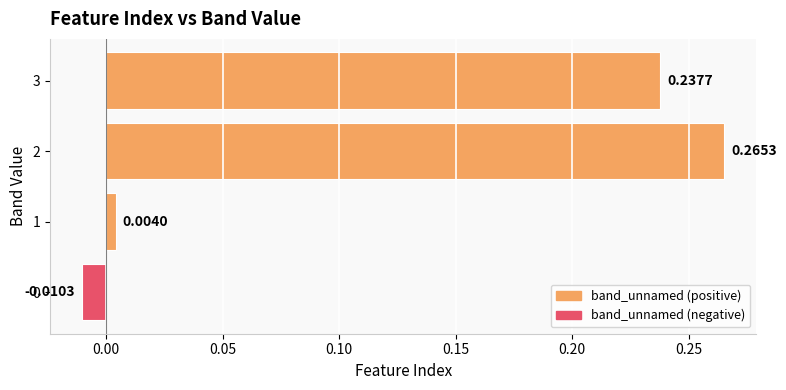

What is the sum of all values?

0.5